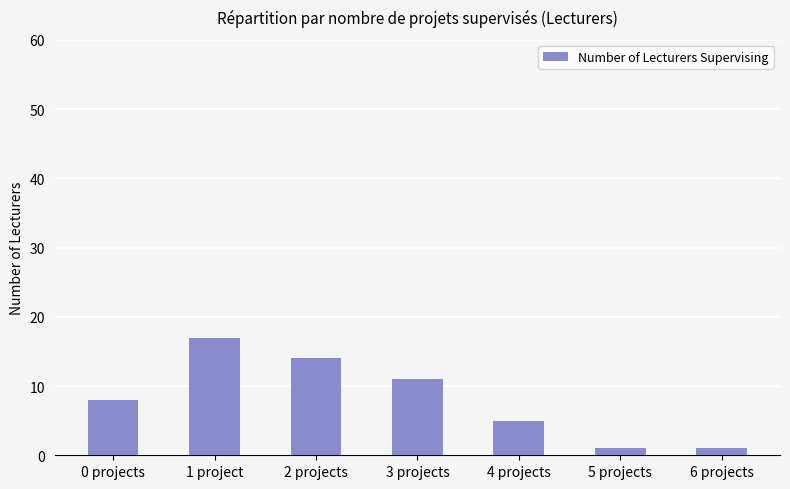

Is it true that the value at 0 projects is 12?

False